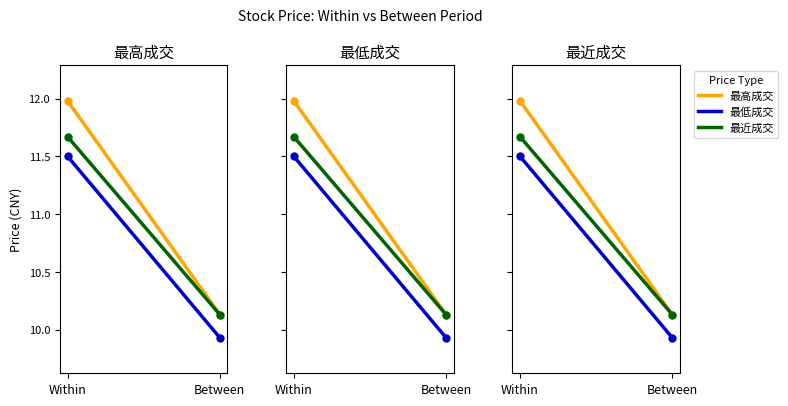

The 最低成交 series shows 11.5 at Within. True or false?

True